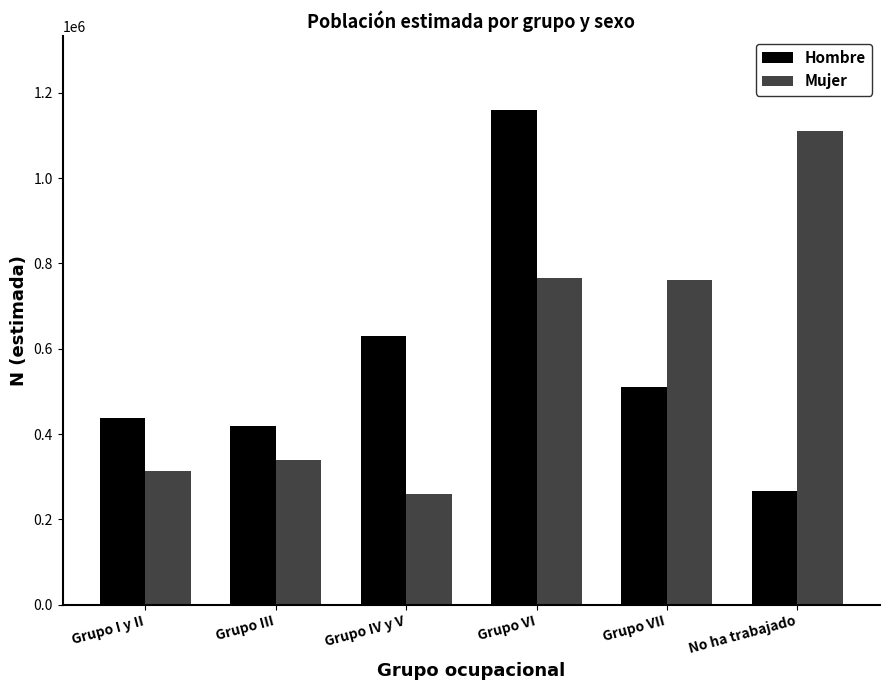

Which category has the highest value across all series?

Grupo VI